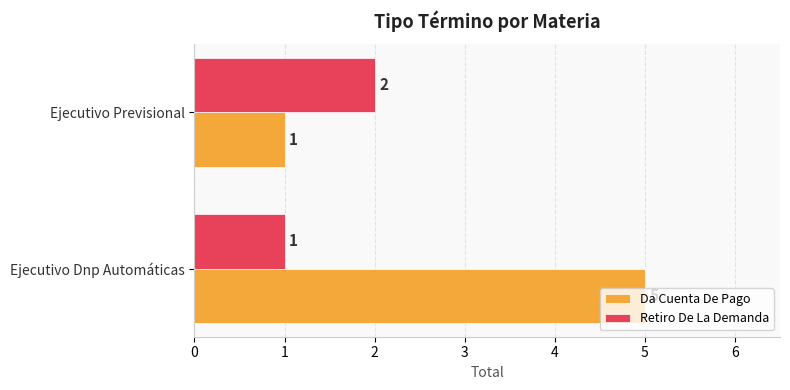

What is the greatest value displayed?

5